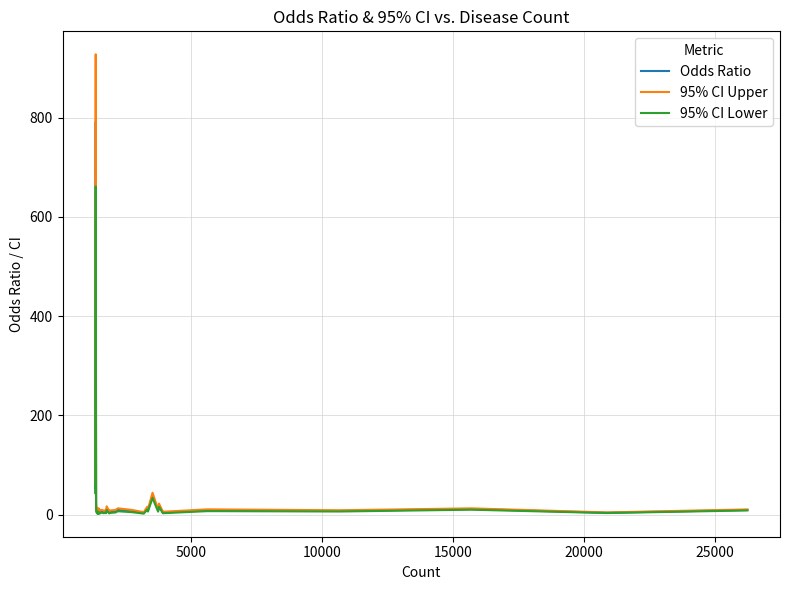

Rank the series by their maximum value, from lowest to highest.

95% CI Lower, Odds Ratio, 95% CI Upper